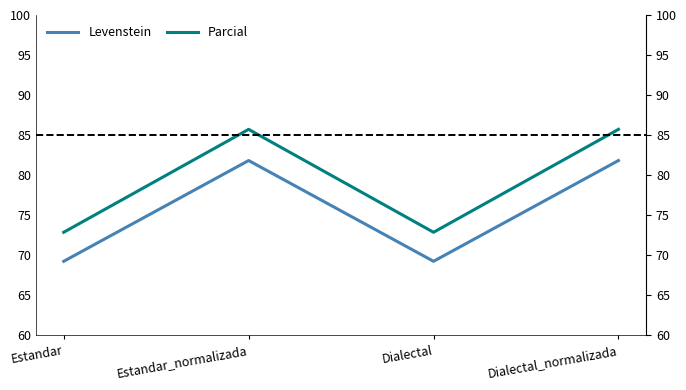

How many values in the Levenstein series are below 81?

2